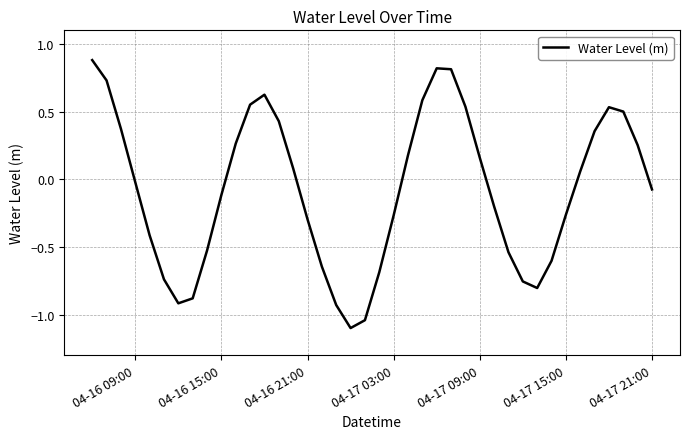

What is the difference between the maximum and minimum values?

2.0